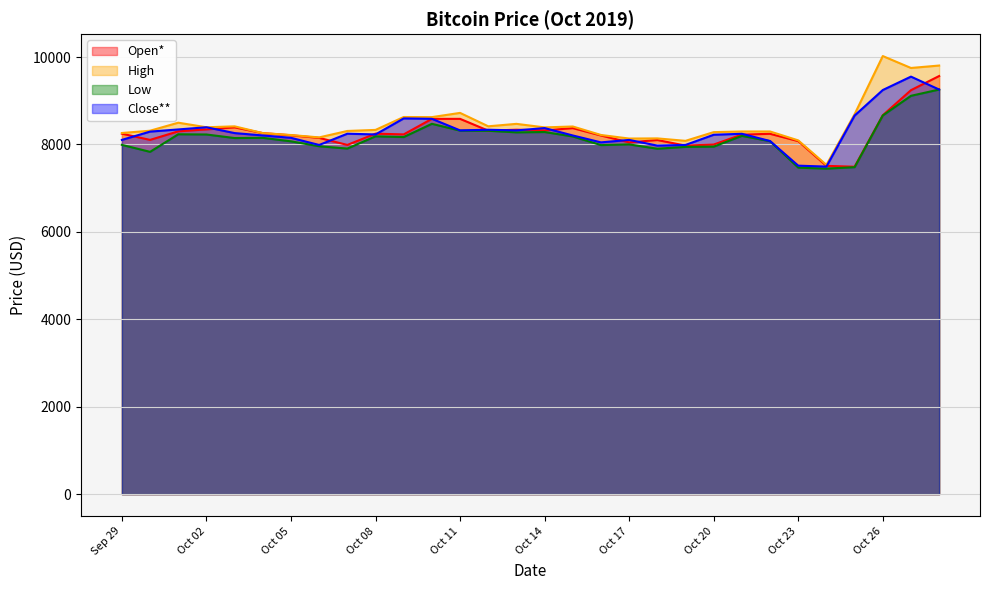

What position from the left is Oct 07?

9